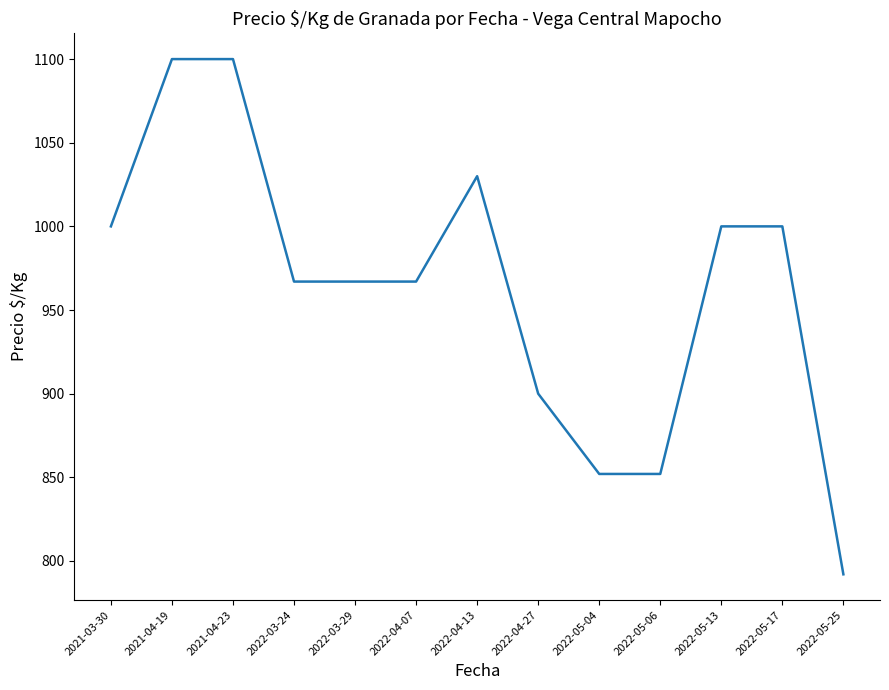

What is the greatest value displayed?

1100